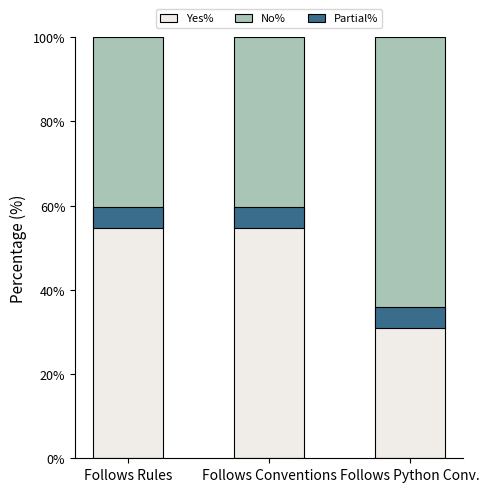

What is the label of the 1st bar from the right?

Follows Python Conv.